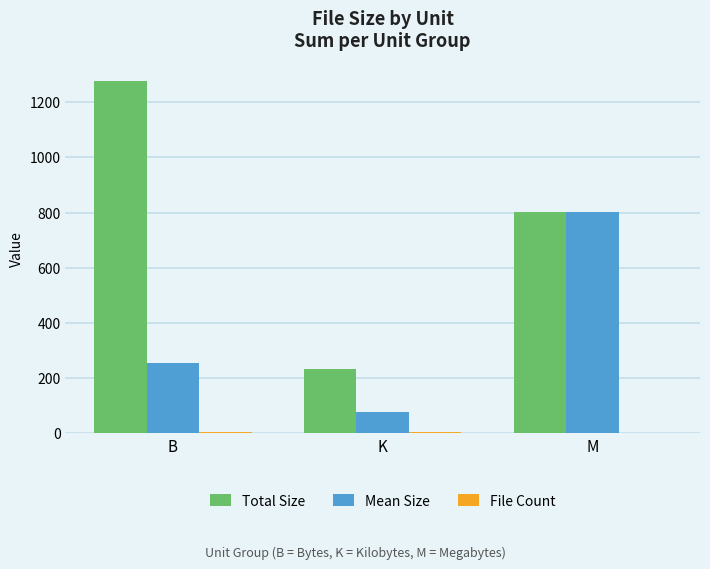

Count the number of data series in this chart.

3